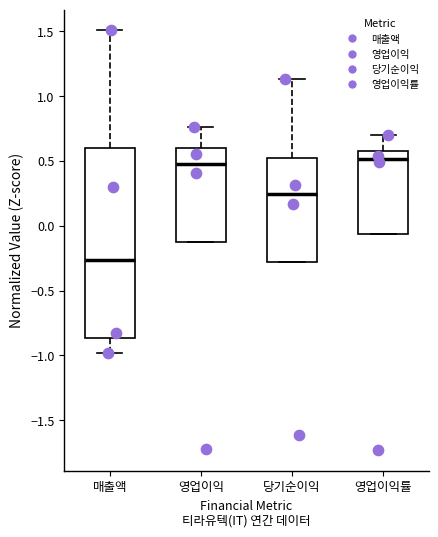

Which box is the tallest, from its lower edge to its upper edge?

매출액